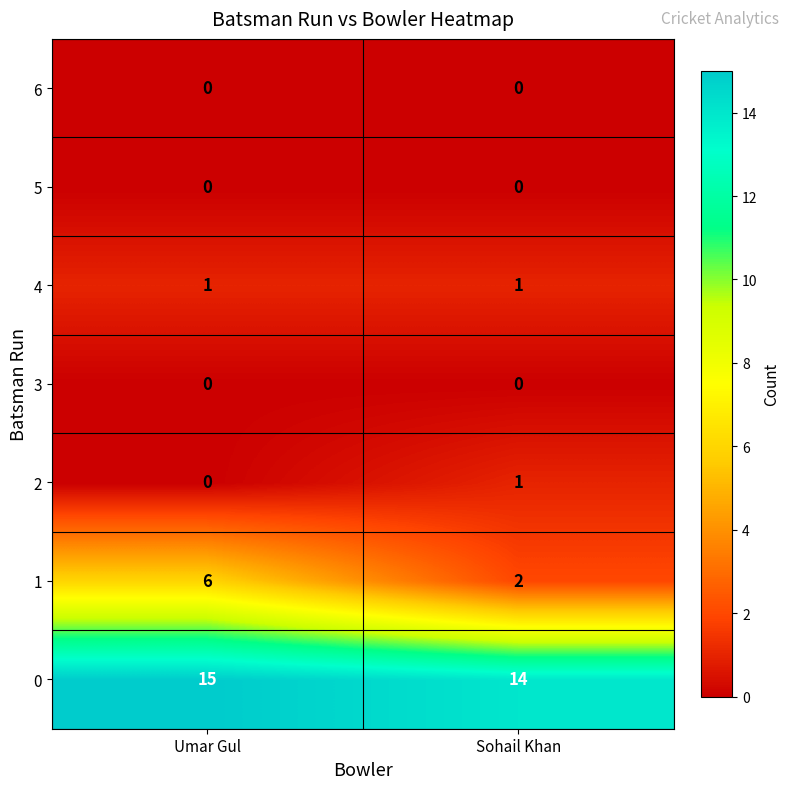

At how many categories does at least one series exceed 2?

2